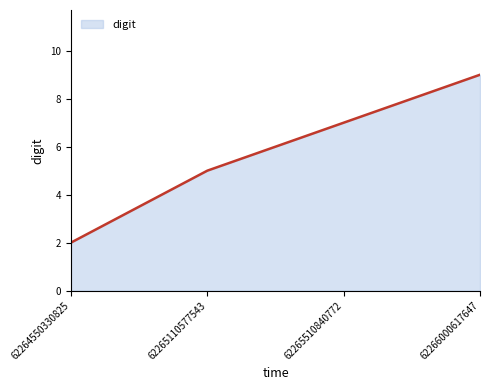

True or false: there are more than 0 points higher than both neighbors.

False